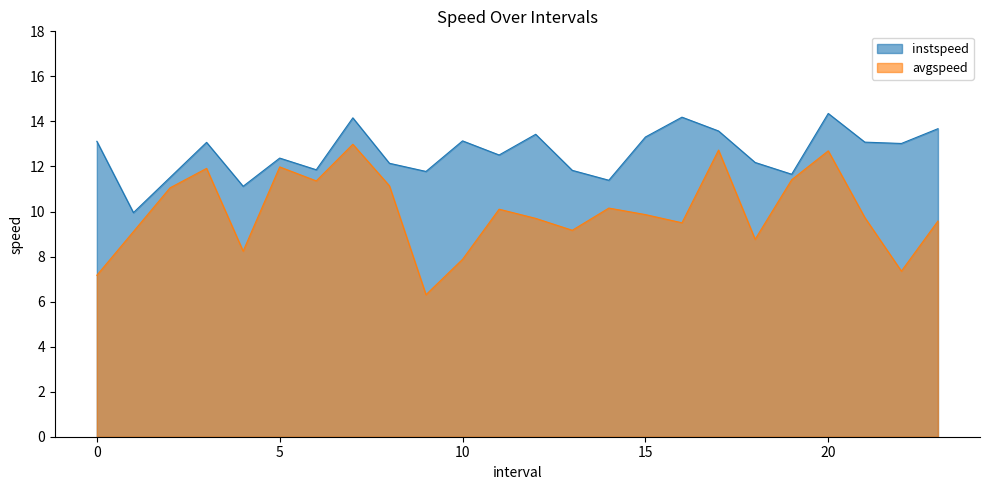

What are all the series names shown in the legend?

instspeed, avgspeed